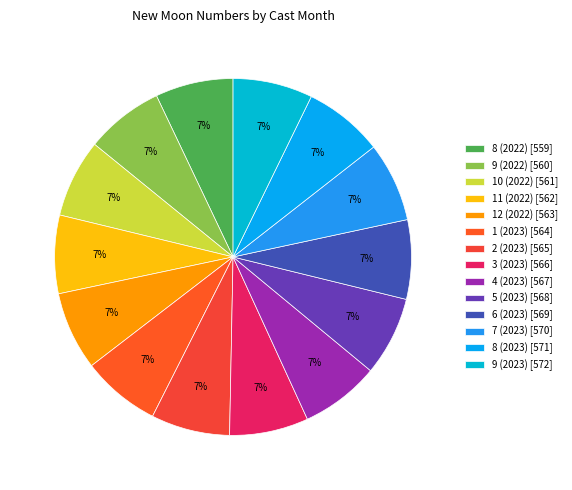

What percentage is NOT represented by 6 (2023)?

92.8%